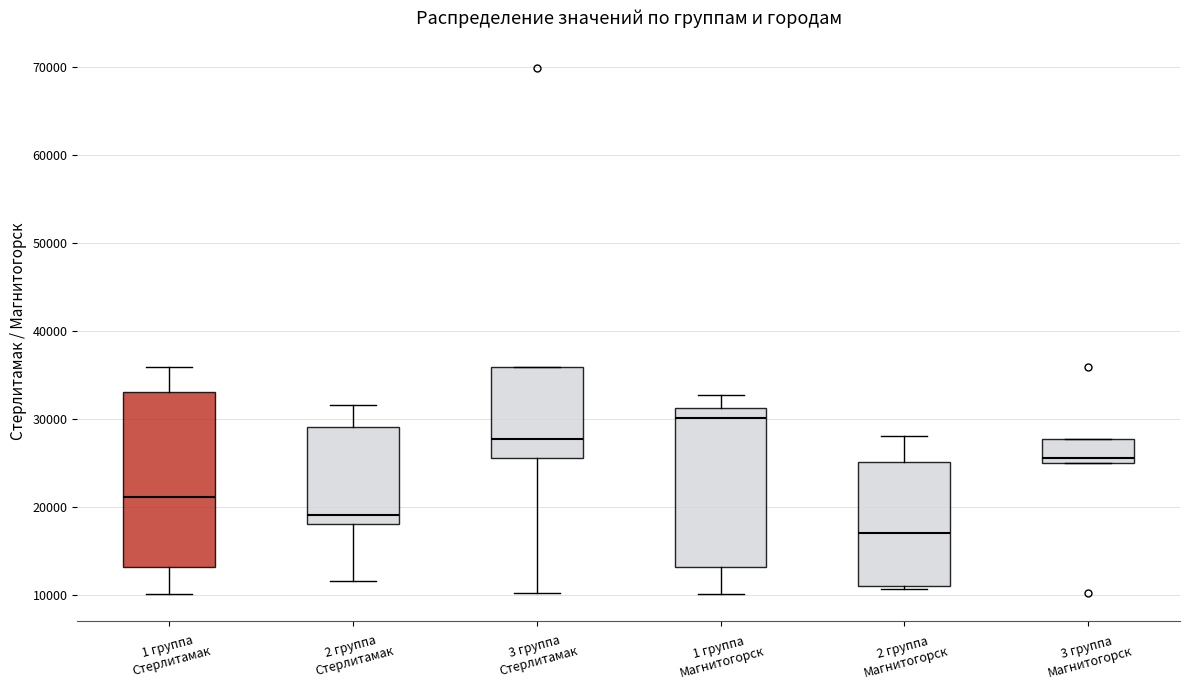

Which box is the tallest, from its lower edge to its upper edge?

1 группа Стерлитамак